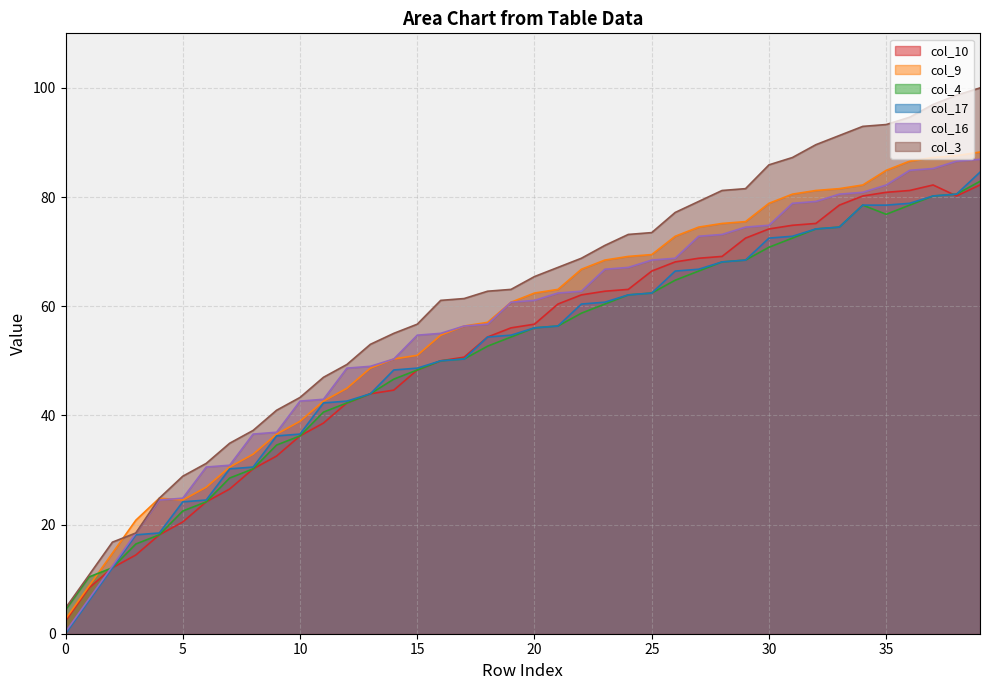

Between 16 and 20, which is larger?

20